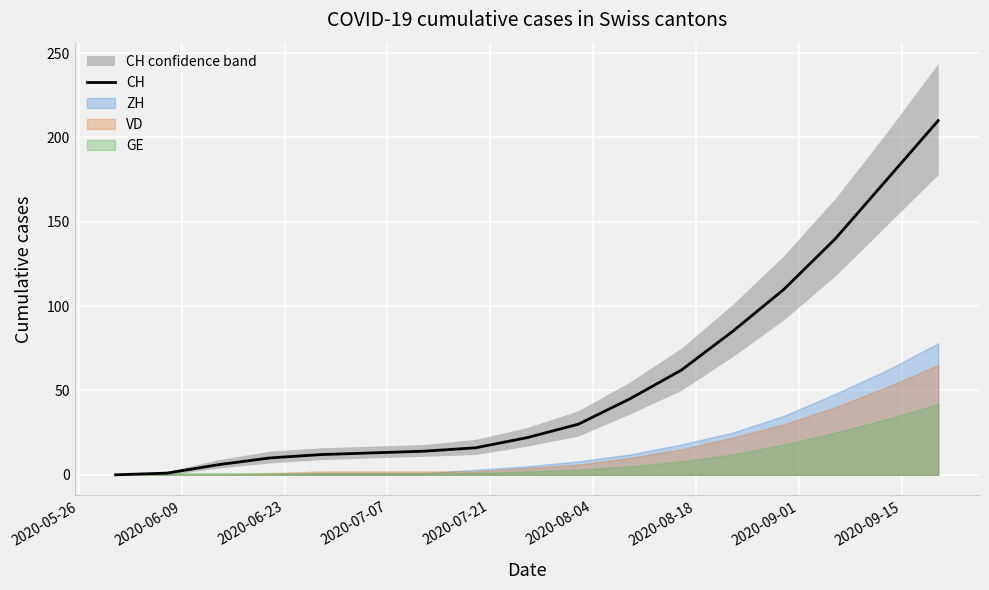

Does the chart display data point markers on the line(s)?

No